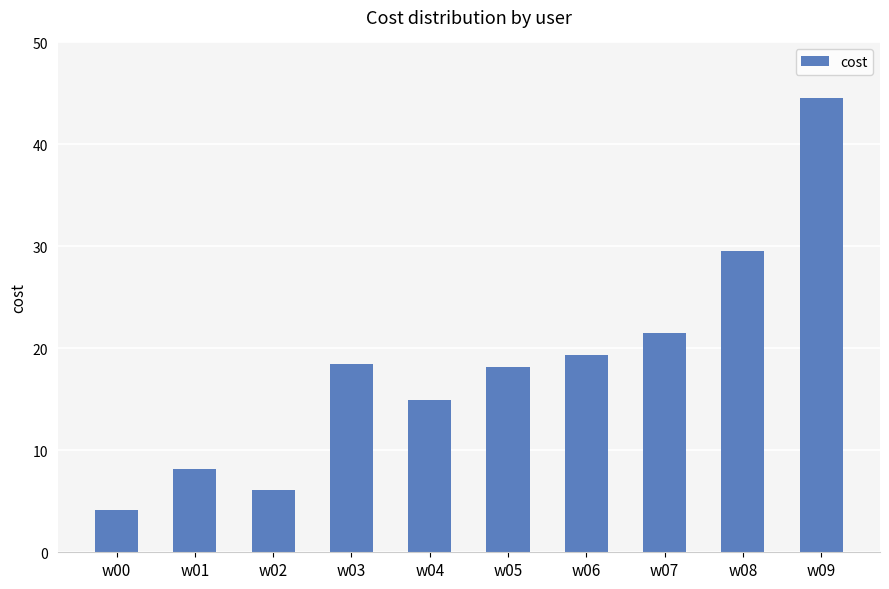

What is the change in value from w01 to w03?

+10.3